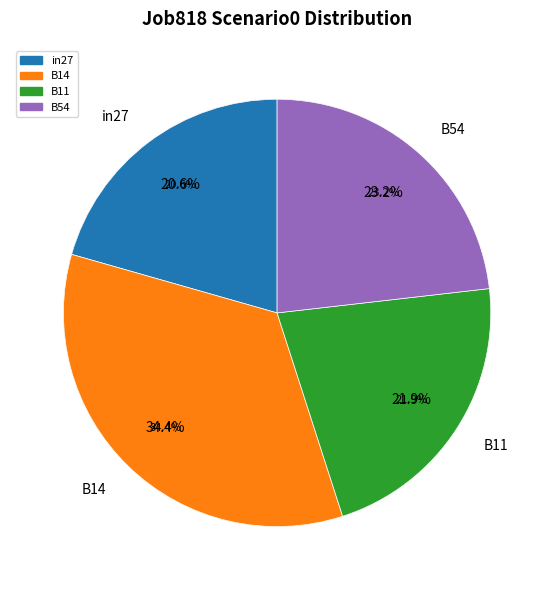

True or false: B11 accounts for 36% of the total.

False